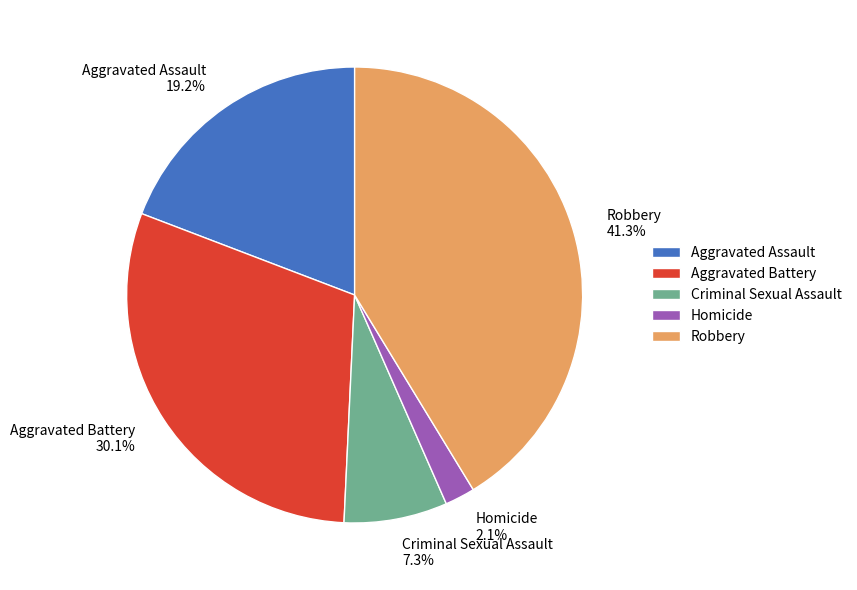

To the nearest percent, what is the difference between the largest and smallest slice percentages?

39%